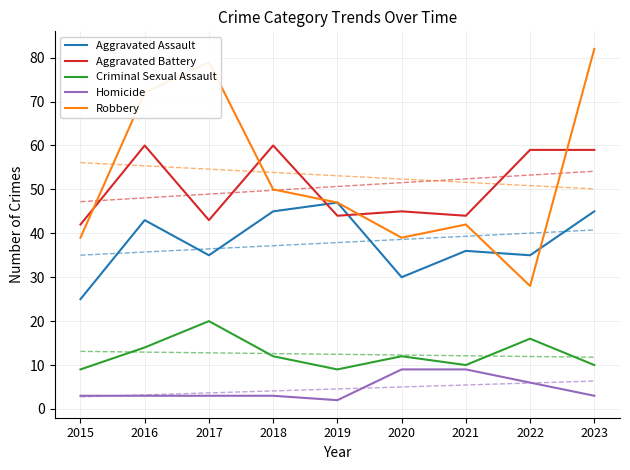

Between which two adjacent categories do Robbery and Aggravated Battery first intersect?

2015 and 2016